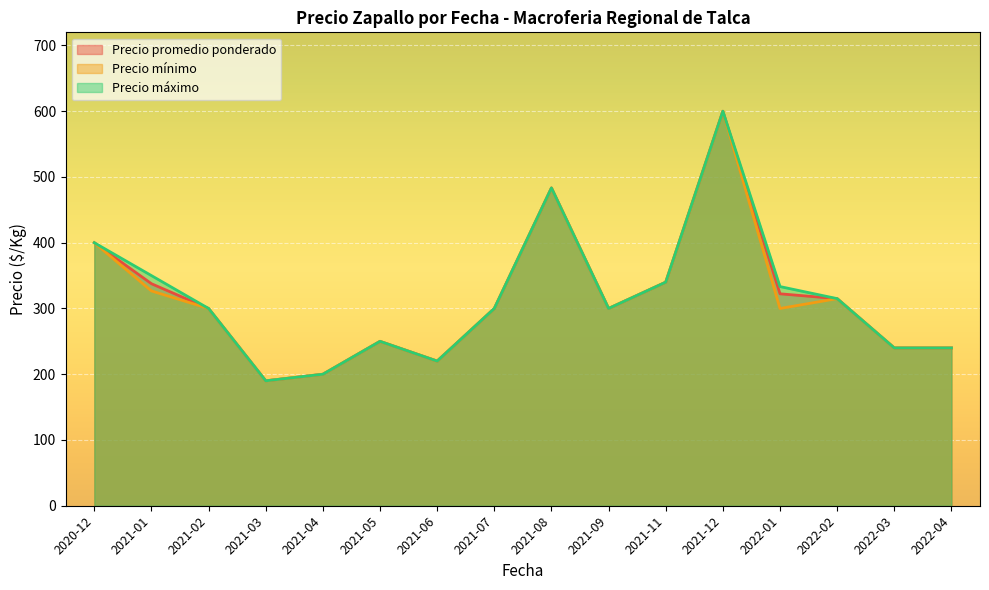

Which has a higher value, 2021-08 or 2021-02?

2021-08